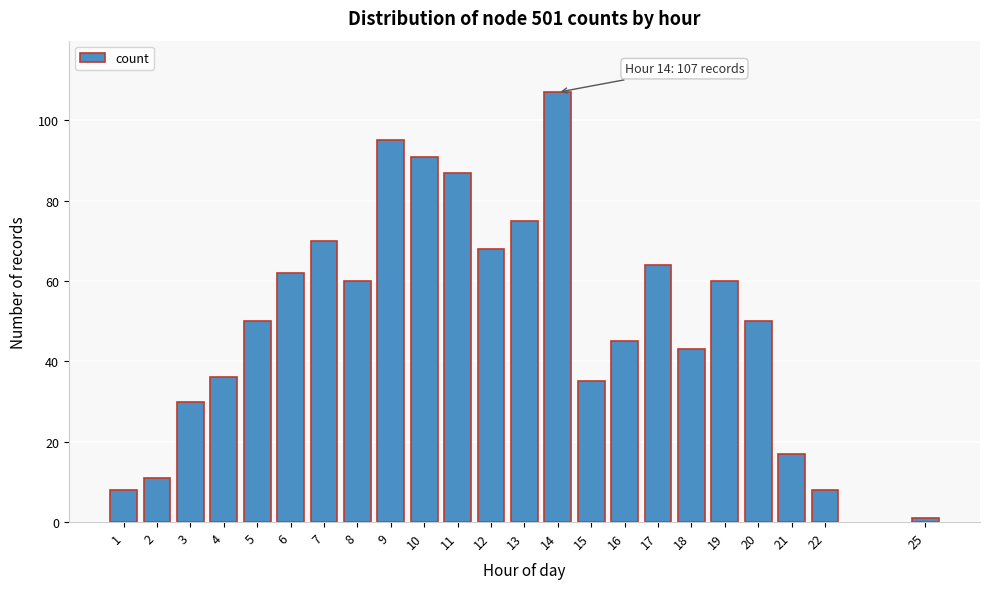

Reading right to left, list all the values displayed in this chart.

25=1	22=8	21=17	20=50	19=60	18=43	17=64	16=45	15=35	14=107	13=75	12=68	11=87	10=91	9=95	8=60	7=70	6=62	5=50	4=36	3=30	2=11	1=8